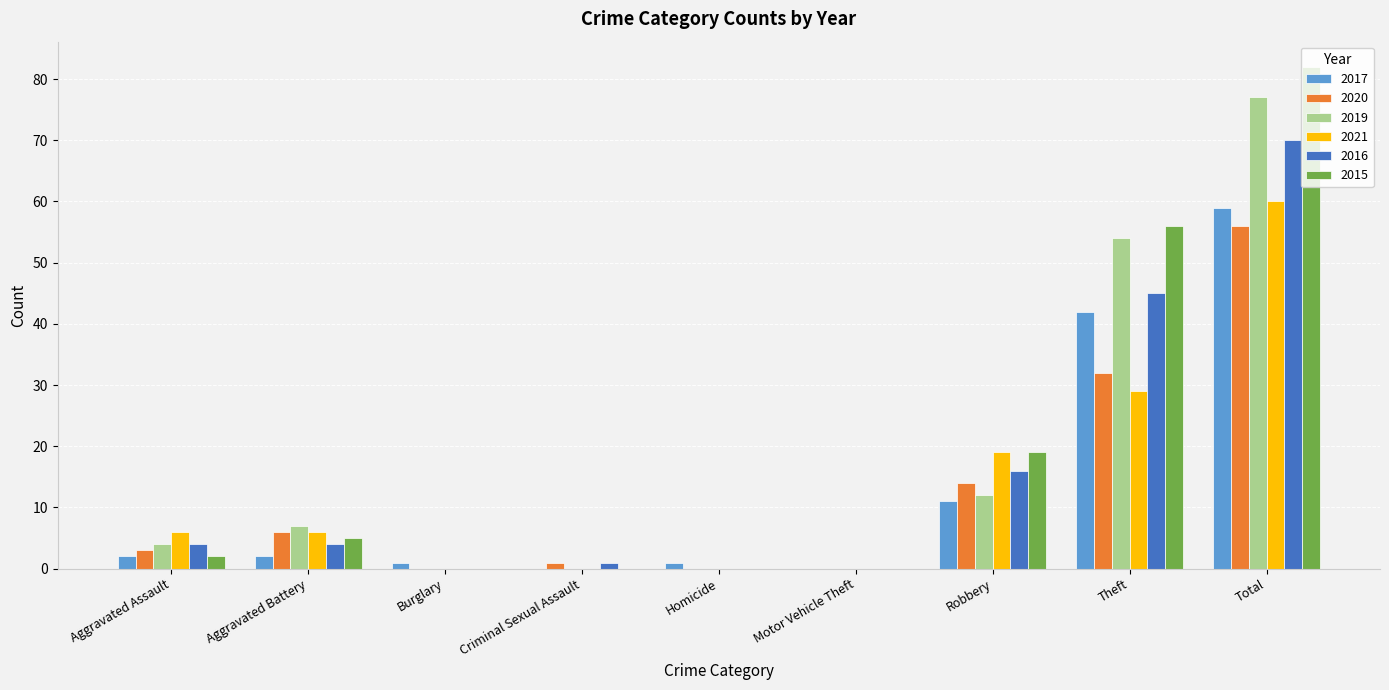

The value of 2019 at Homicide is 47. True or false?

False